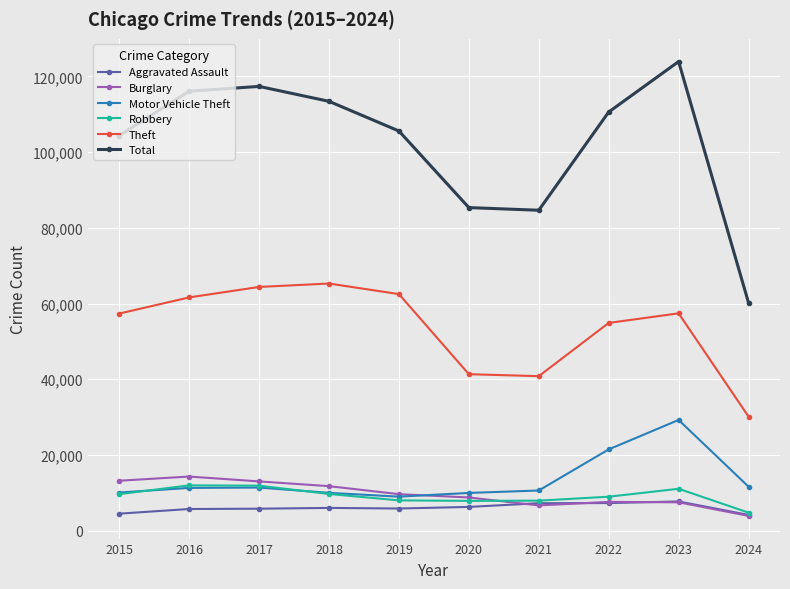

True or false: Total and Theft cross at least once.

False